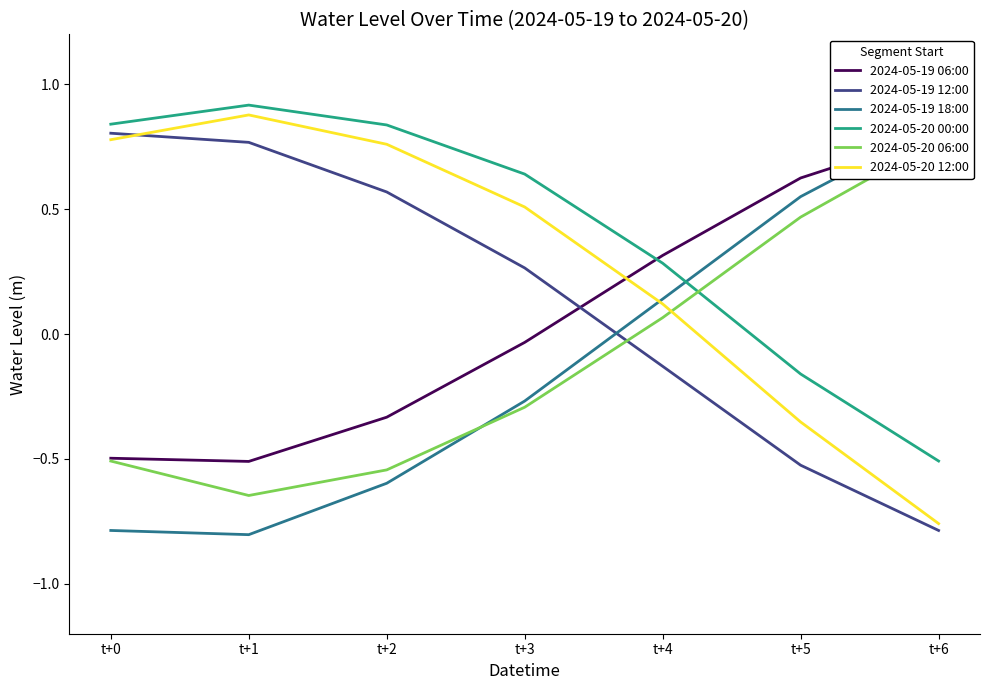

What is the difference between the maximum and second lowest values in the 2024-05-20 00:00 series?

1.1